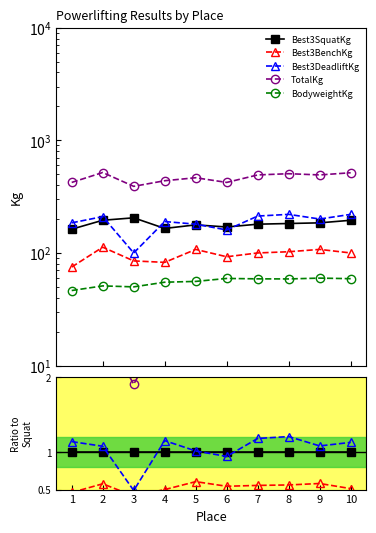

True or false: TotalKg and Best3DeadliftKg cross at least once.

False